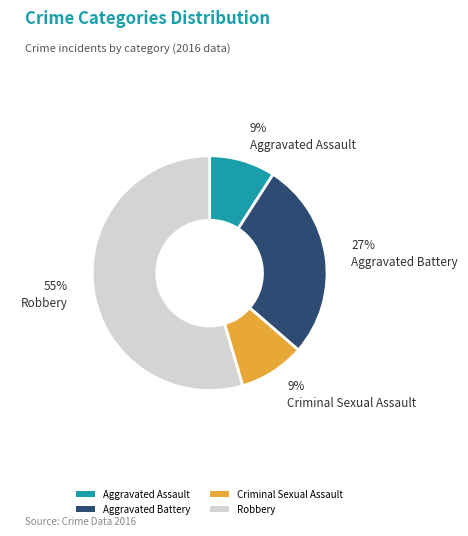

How many slices are in this pie chart?

4